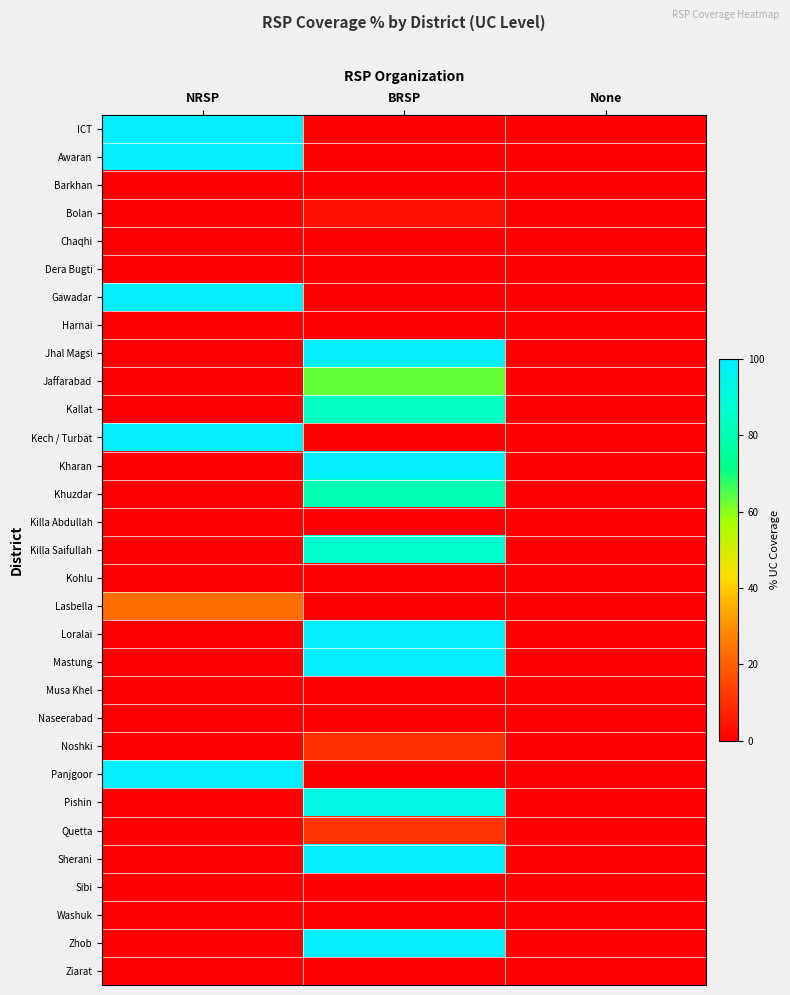

List the series in order of their peak value, highest first.

ICT, Awaran, Gawadar, Jhal Magsi, Kech / Turbat, Kharan, Loralai, Mastung, Panjgoor, Sherani, Zhob, Pishin, Killa Saifullah, Kallat, Khuzdar, Jaffarabad, Lasbella, Quetta, Noshki, Bolan, Barkhan, Chaqhi, Dera Bugti, Harnai, Killa Abdullah, Kohlu, Musa Khel, Naseerabad, Sibi, Washuk, Ziarat